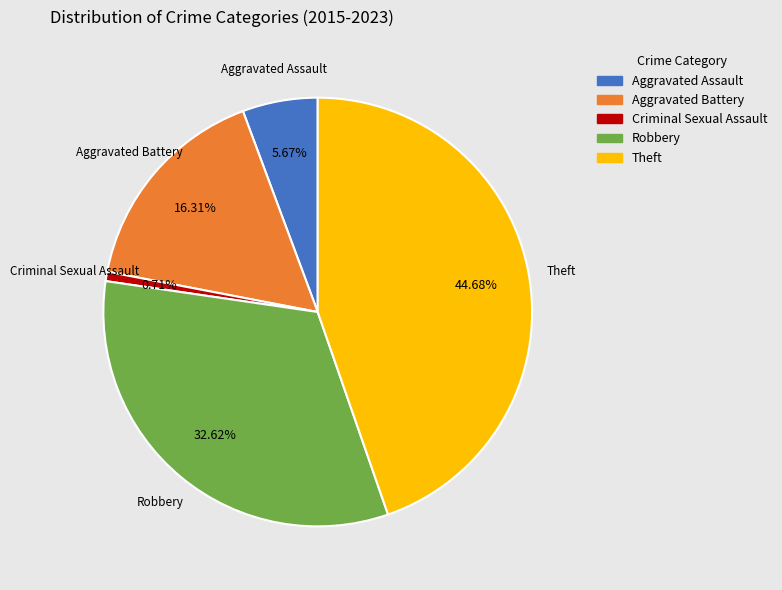

What is the smallest slice in the pie chart?

Criminal Sexual Assault